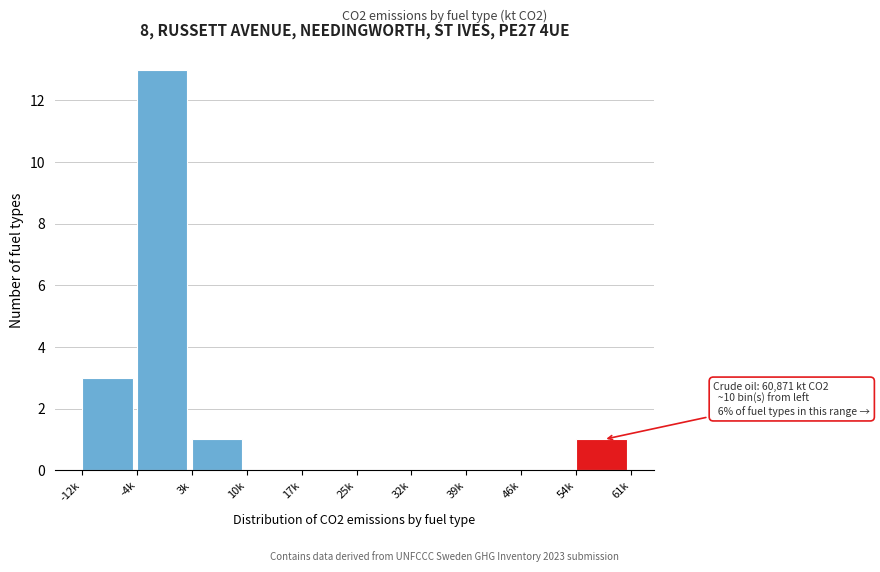

Reading right to left, what are all the values shown in this chart?

54k=1	46k=0	39k=0	32k=0	25k=0	17k=0	10k=0	3k=1	-4k=13	-12k=3